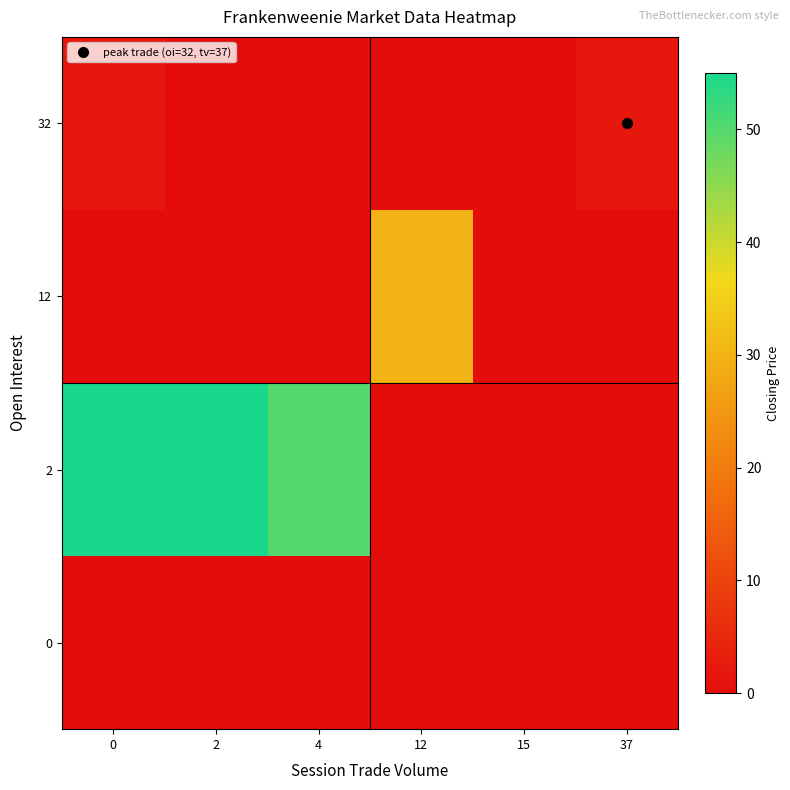

Reading left to right, what are all the values shown in this chart?

0: 0=0.0	2=0.0	4=0.0	12=0.0	15=0.0	37=0.0
2: 0=55.0	2=55.0	4=50.0	12=0.0	15=0.0	37=0.0
12: 0=0.0	2=0.0	4=0.0	12=30.0	15=0.0	37=0.0
32: 0=2.0	2=0.0	4=0.0	12=0.0	15=0.1	37=2.0